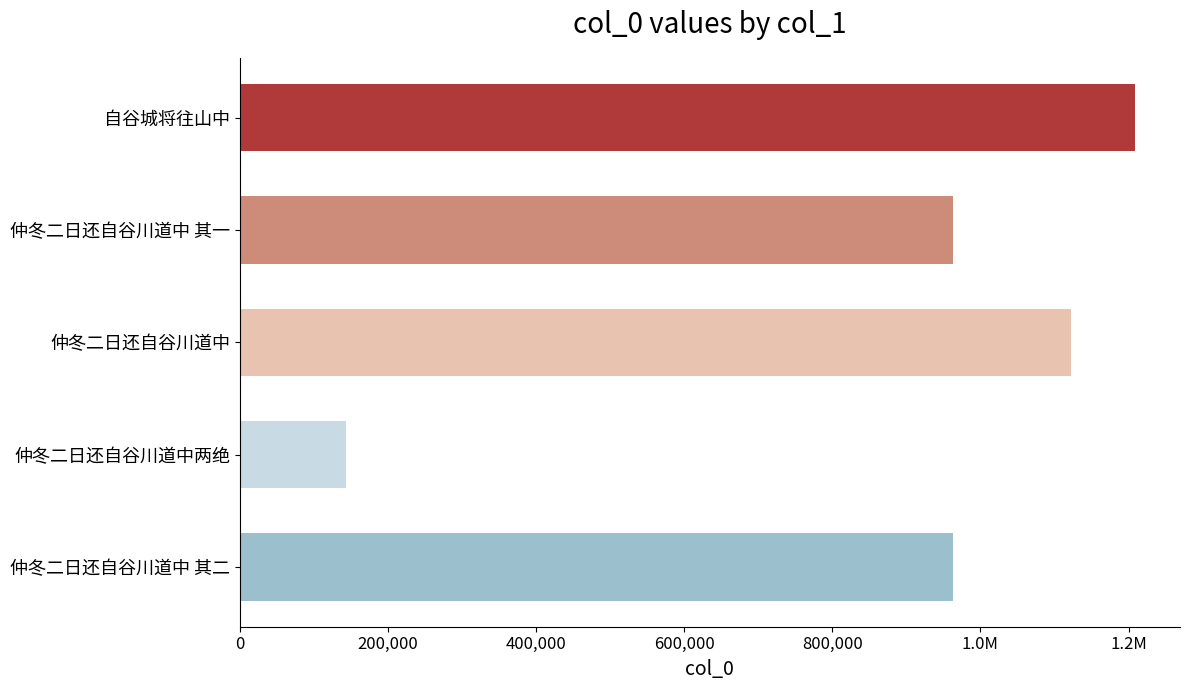

Are the bars horizontal?

Yes